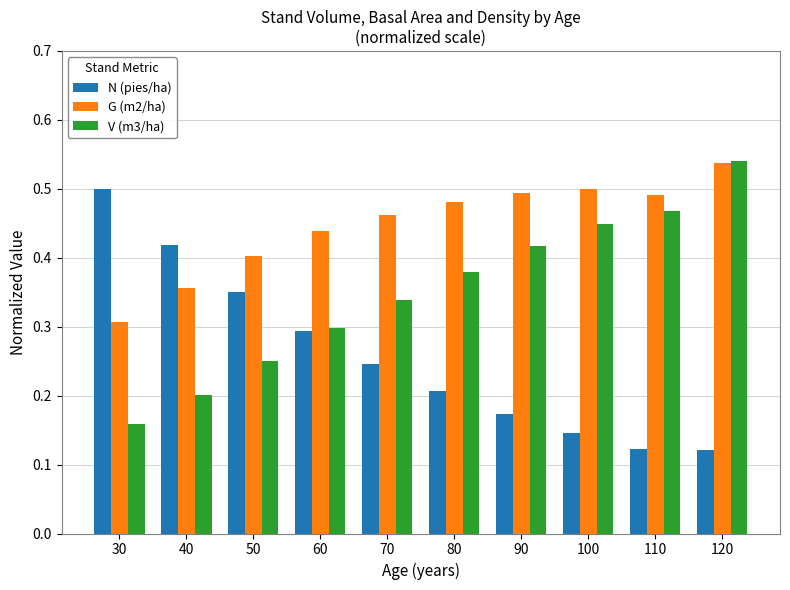

How many V (m3/ha) values are between 0 and 1?

10